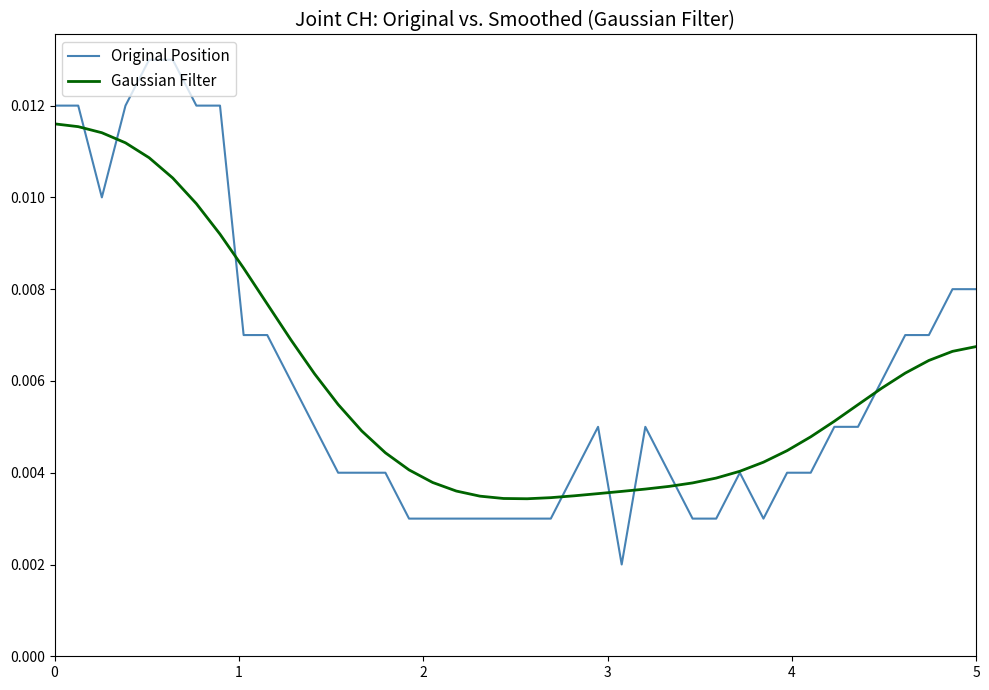

Which series ends up on top after the final intersection of Original Position and Gaussian Filter?

Original Position